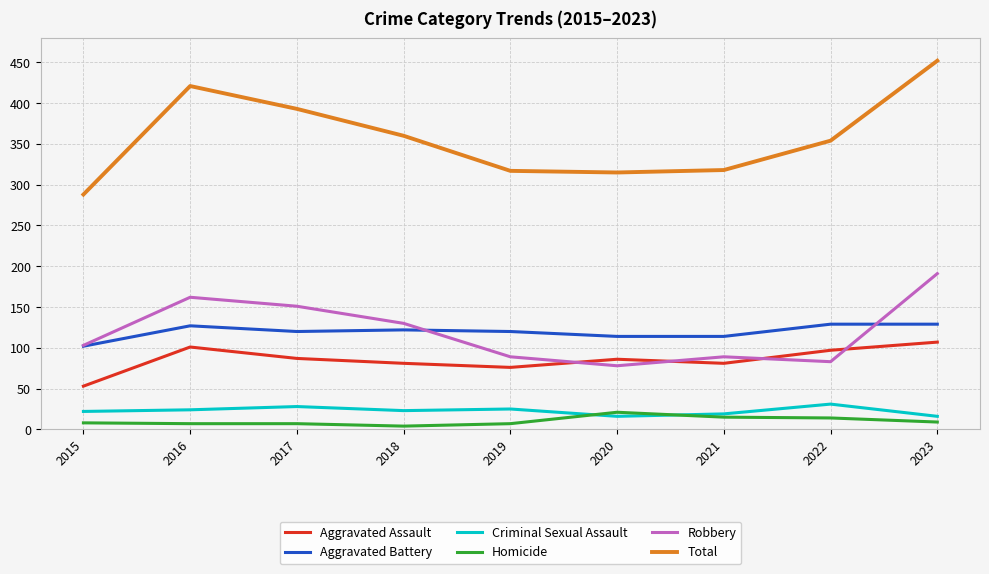

How many lines are shown in the chart?

6